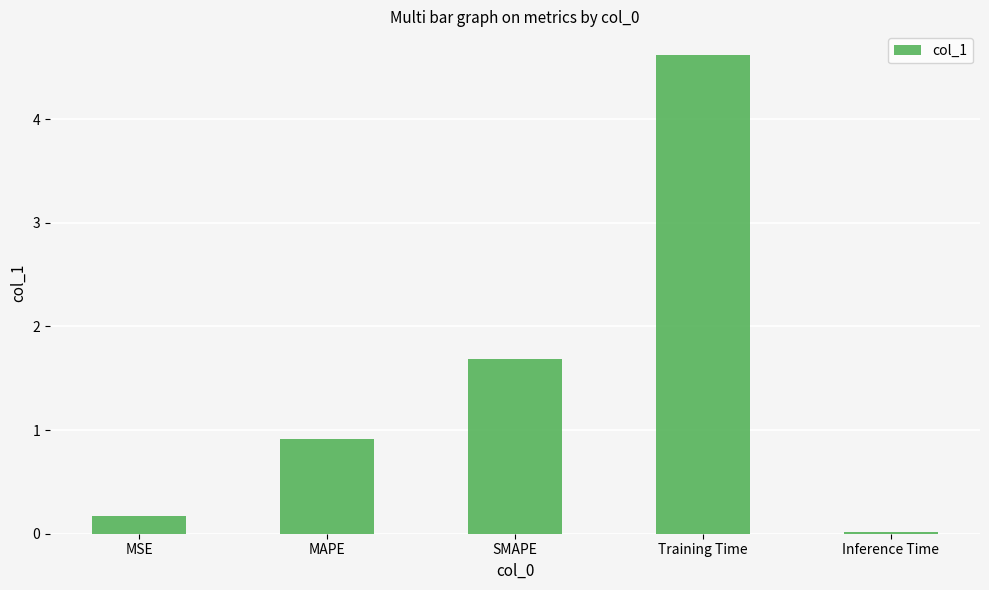

What is the value of the 2nd bar from the left?

0.9